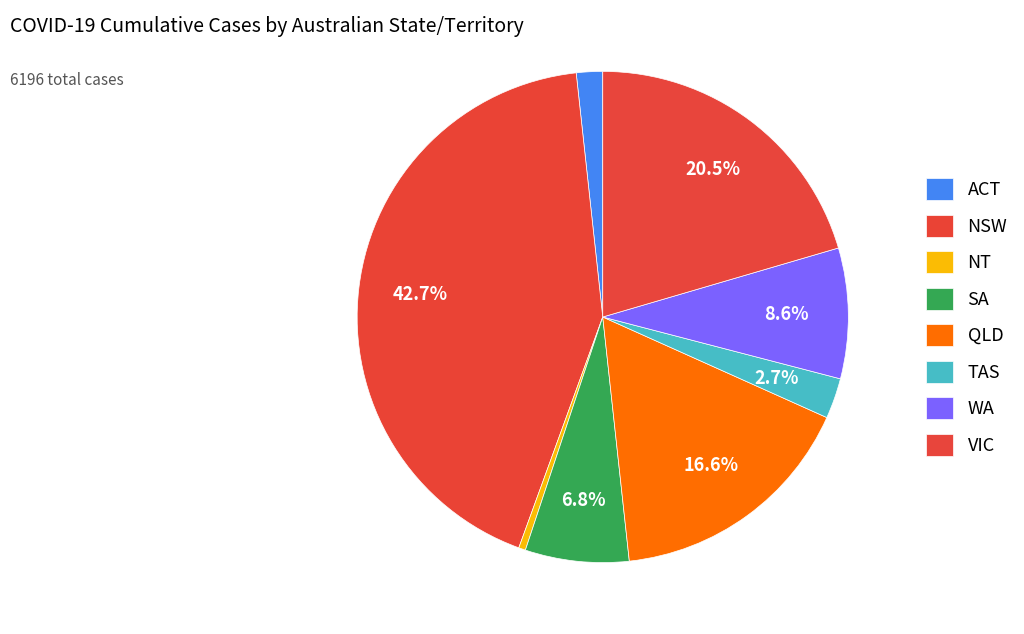

Count the number of slices in the pie.

8